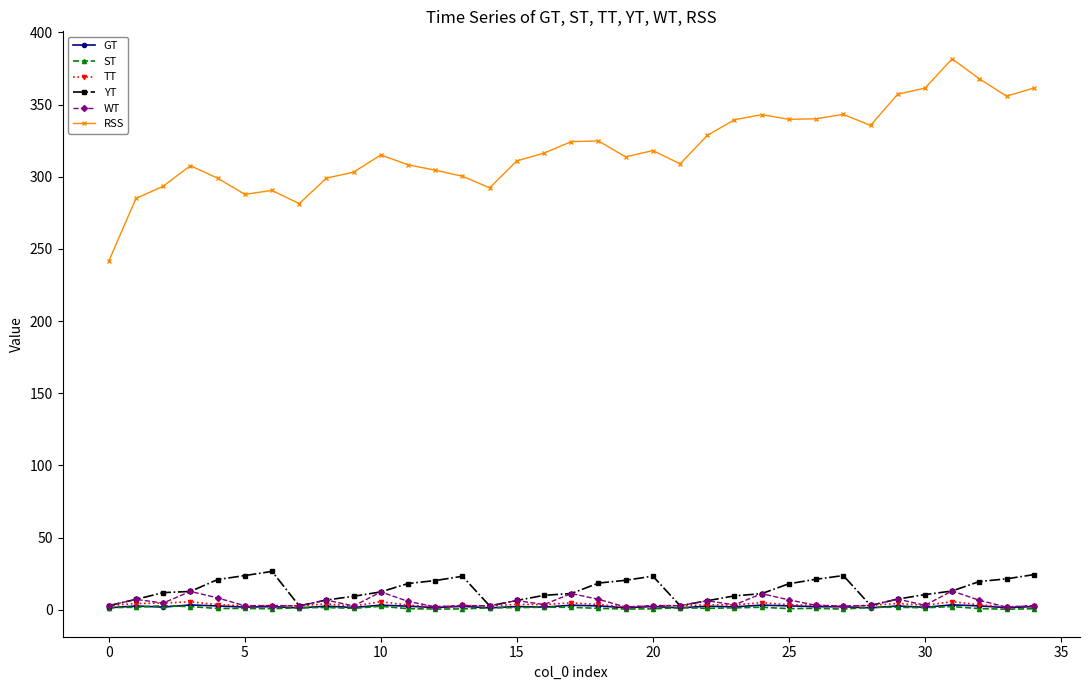

Which series has the largest total across all categories?

RSS